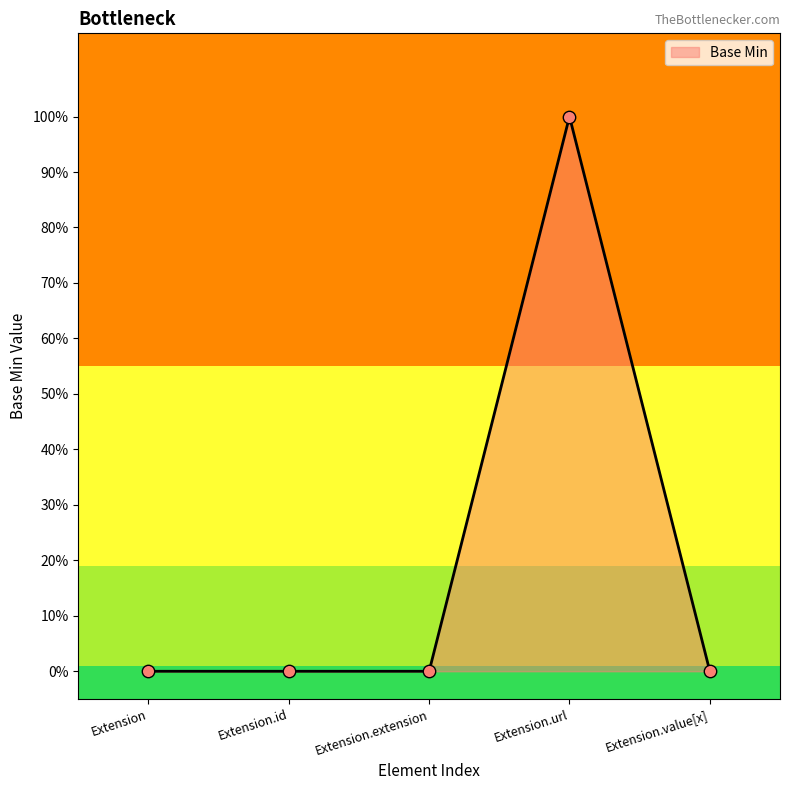

Between Extension.value[x] and Extension, which is larger?

Extension.value[x]